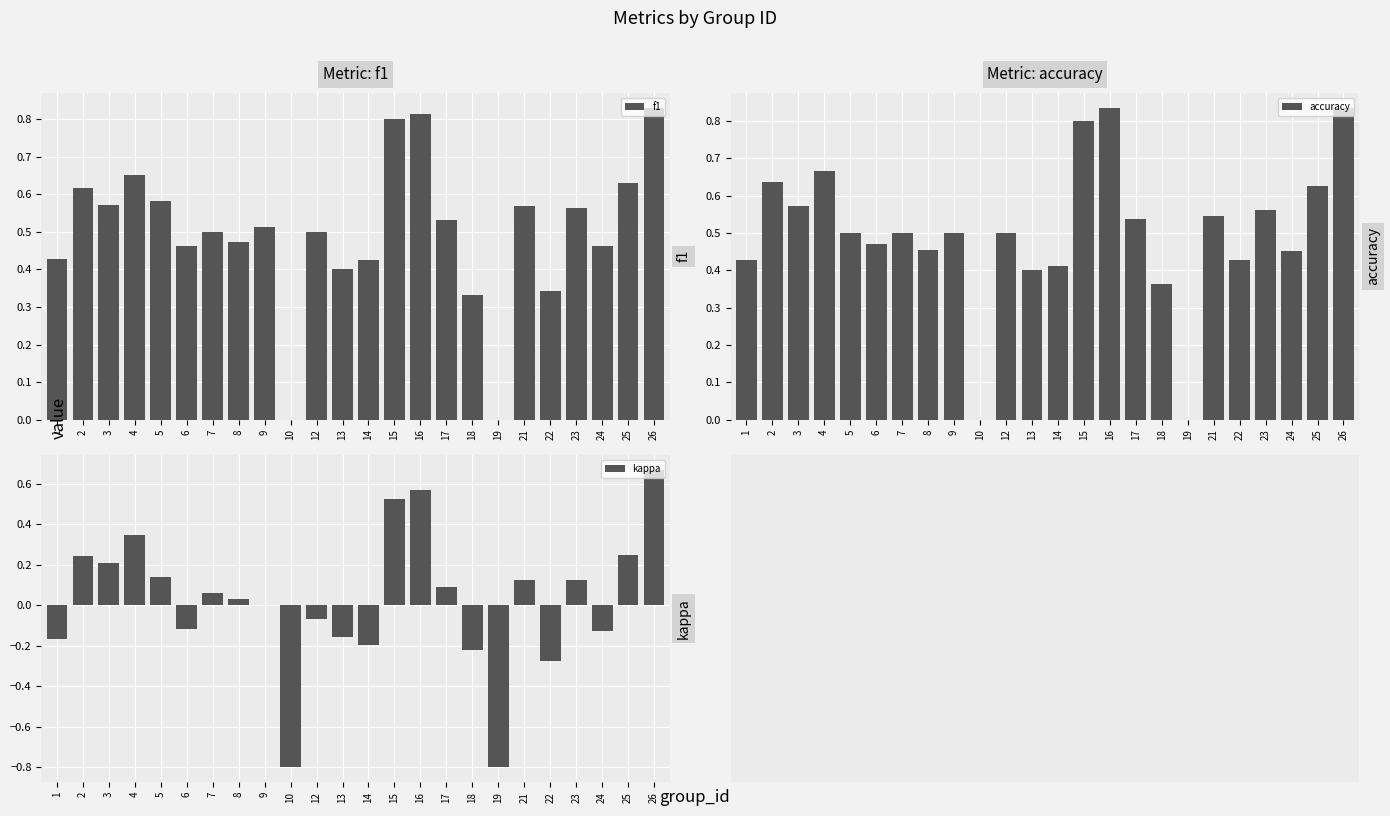

How many groups of bars are there?

24